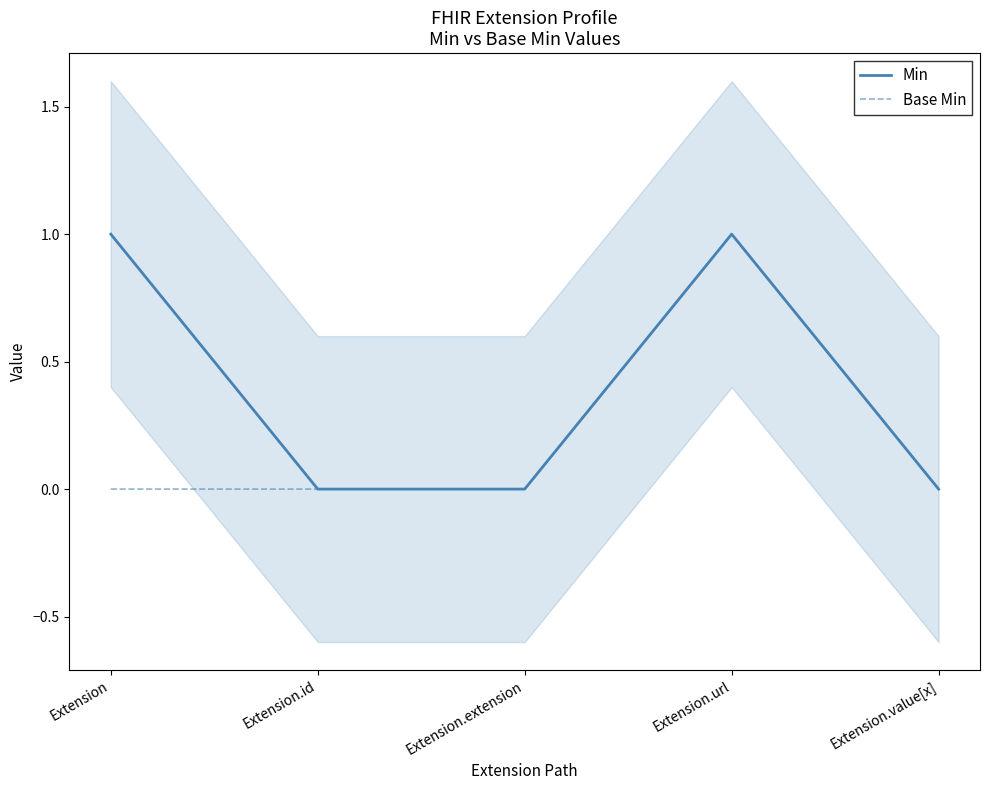

Is the value of Base Min at Extension.extension greater than the value of Min at Extension.url?

No